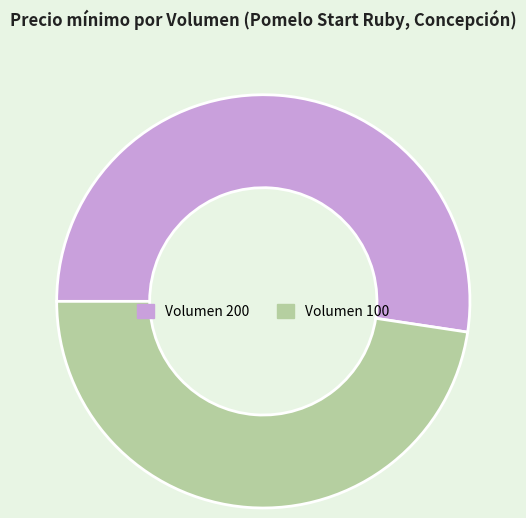

Is the sum of Volumen 100 and Volumen 200 greater than half?

Yes